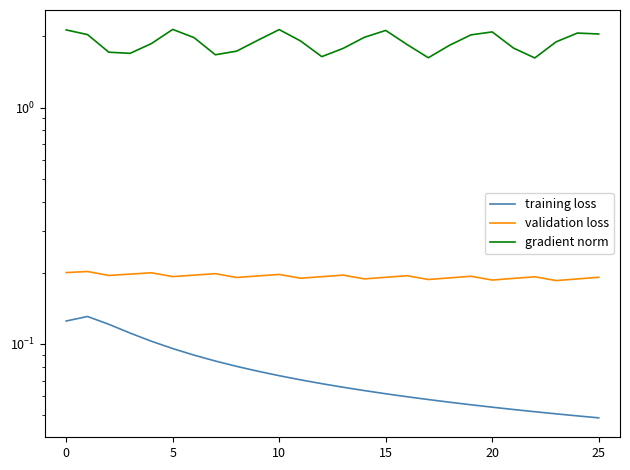

Is it true that validation loss equals 0.2 at 20?

True